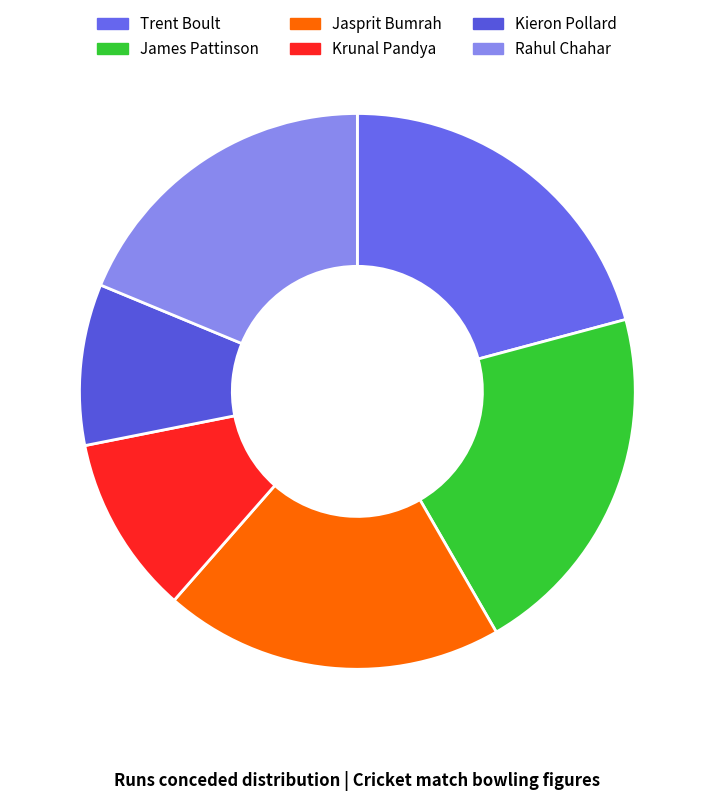

How many segments does this pie chart have?

6